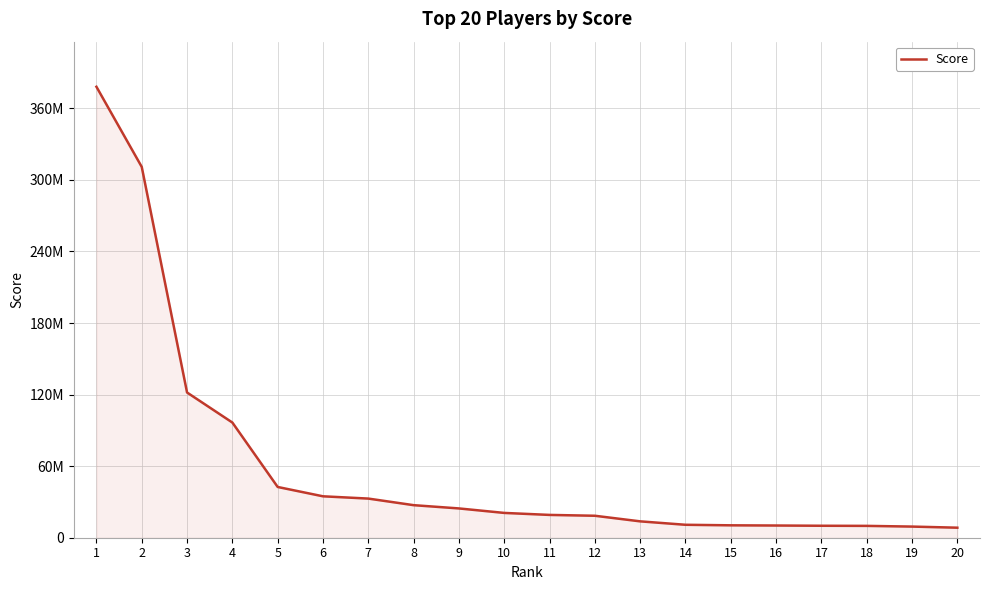

True or false: the data shows 8409726 at 20.

True